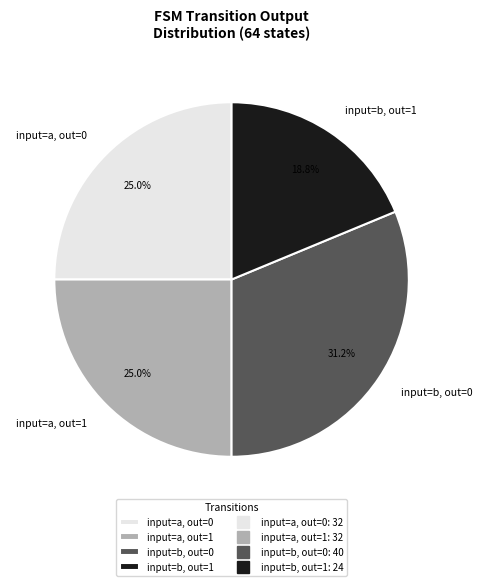

Which slice is the smallest?

input=b, out=1